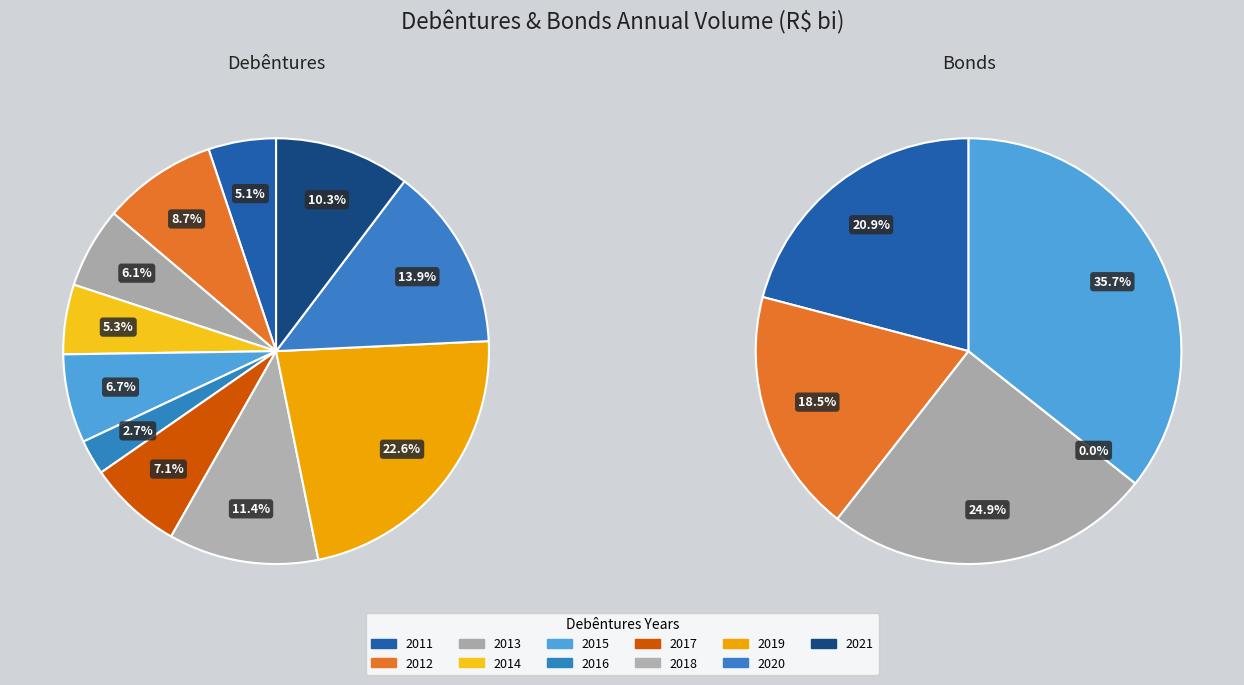

To the nearest percent, what is the difference between the 2013 and 2011 slice percentages?

1%